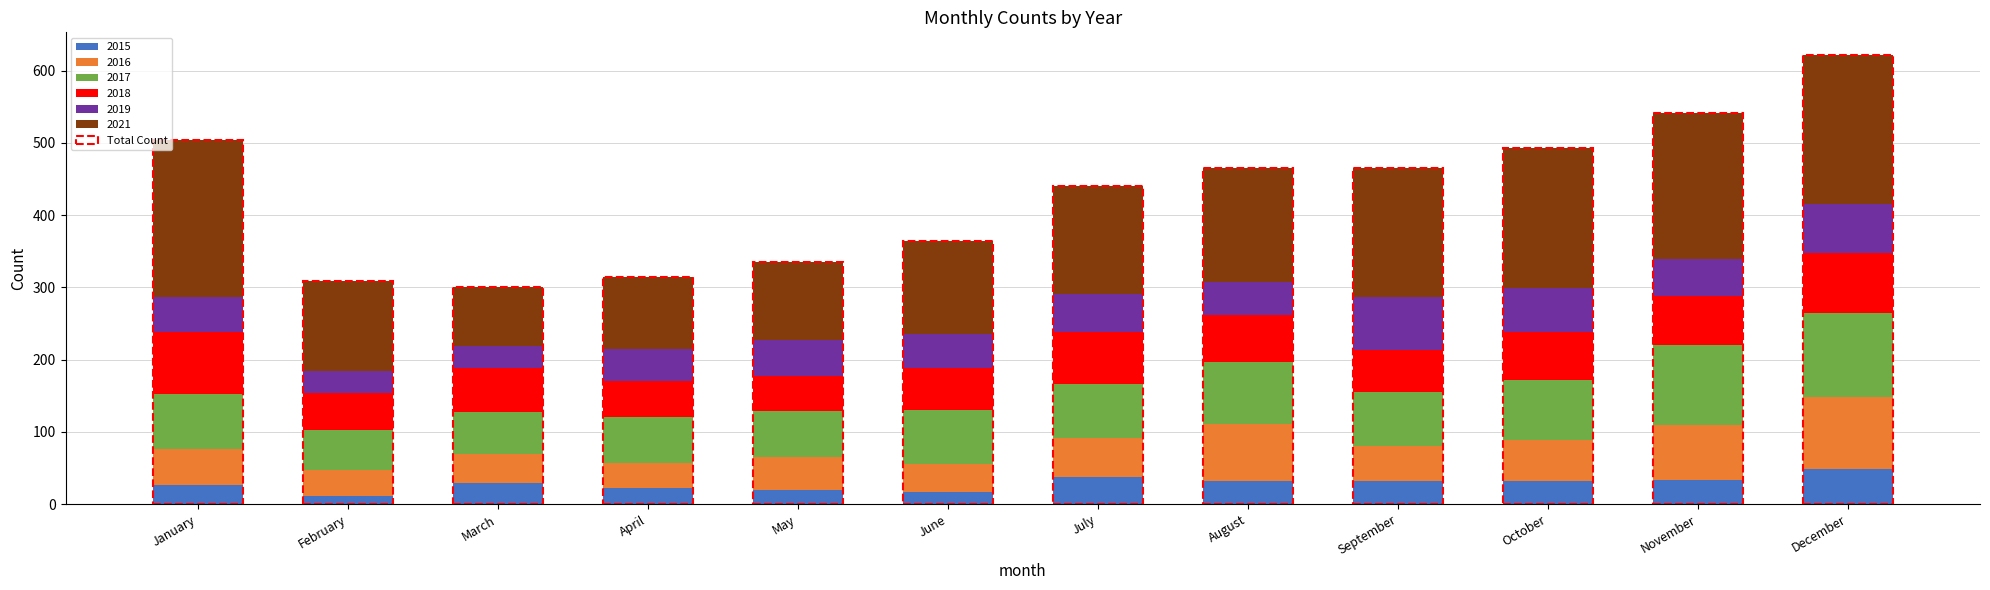

At which category is the sum across all series the highest?

December